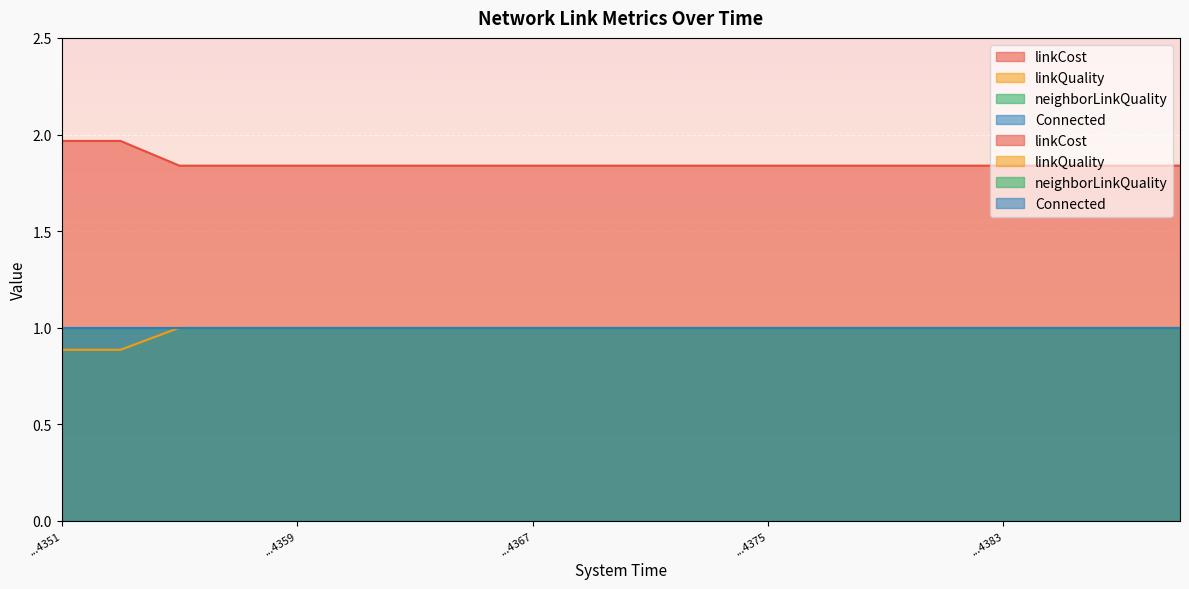

Which series has the largest range (max minus min)?

linkQuality